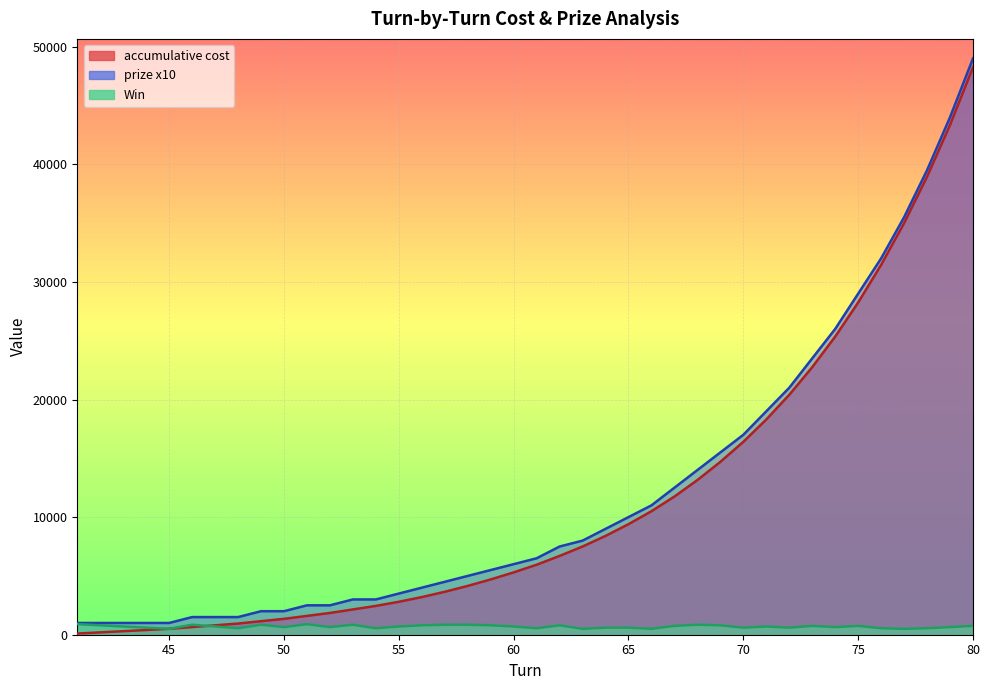

True or false: Win  and prize x10 cross at least once.

False